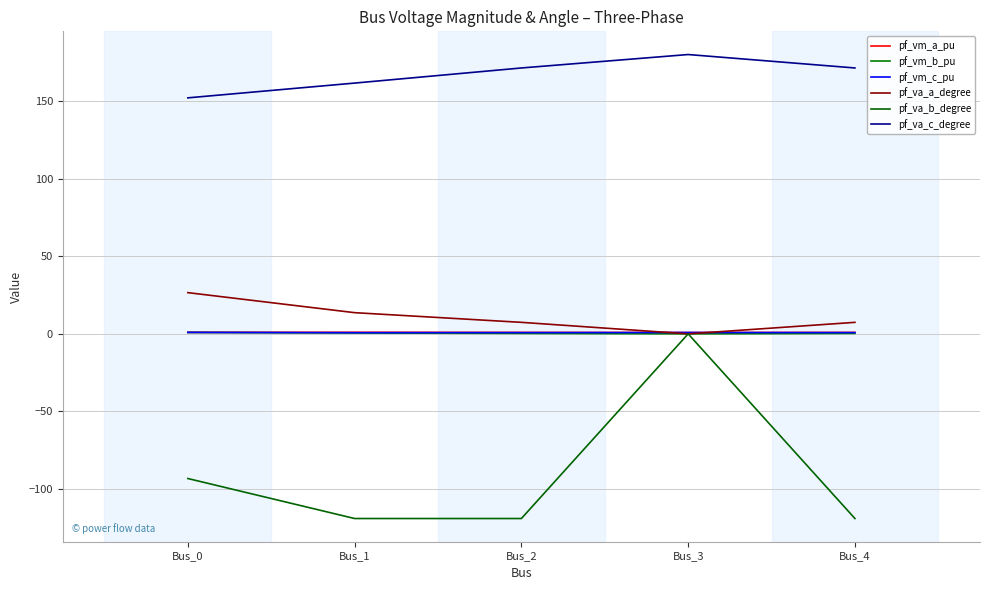

Does the chart display data point markers on the line(s)?

No